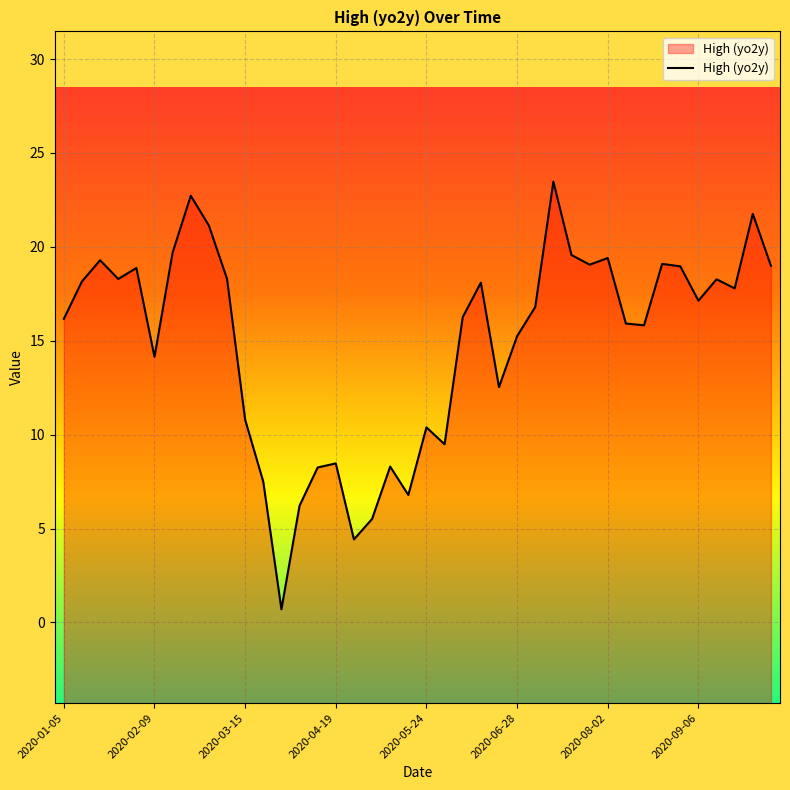

True or false: the data shows 10.4 at 2020-05-24.

True